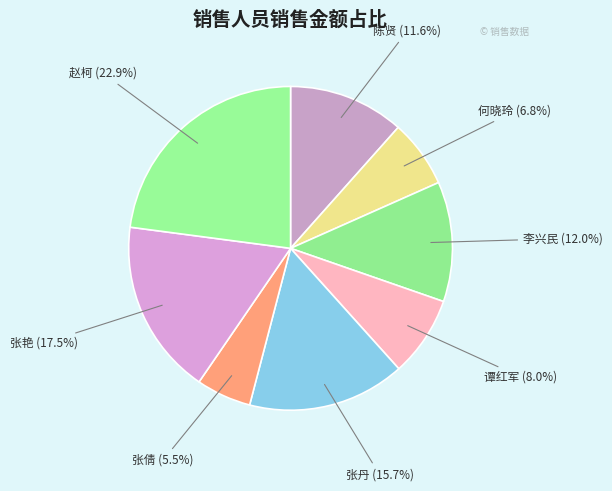

To the nearest percent, what is the difference between the 陈贤 and 张丹 slice percentages?

4%